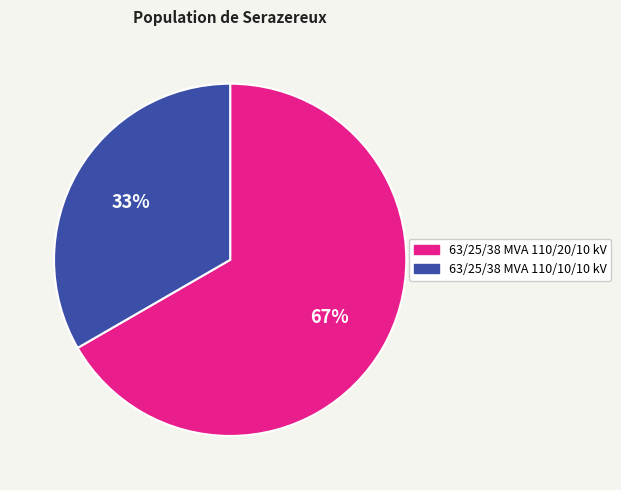

Approximately how many times larger is the value at 63/25/38 MVA 110/10/10 kV compared to 63/25/38 MVA 110/20/10 kV?

0.5